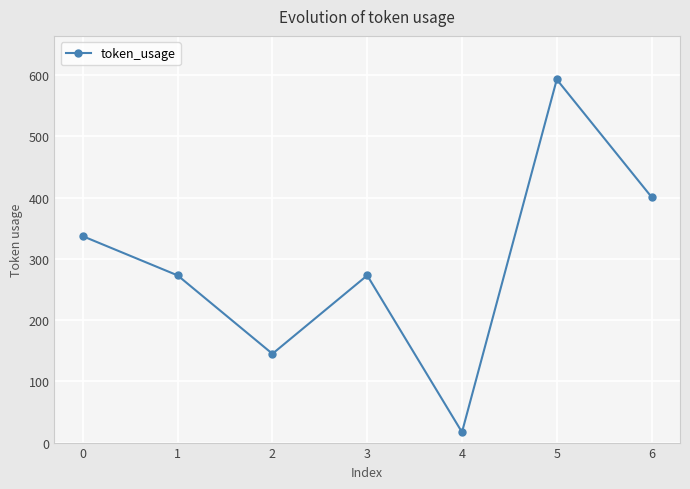

What is the sum of the values at 0 and 4?

354